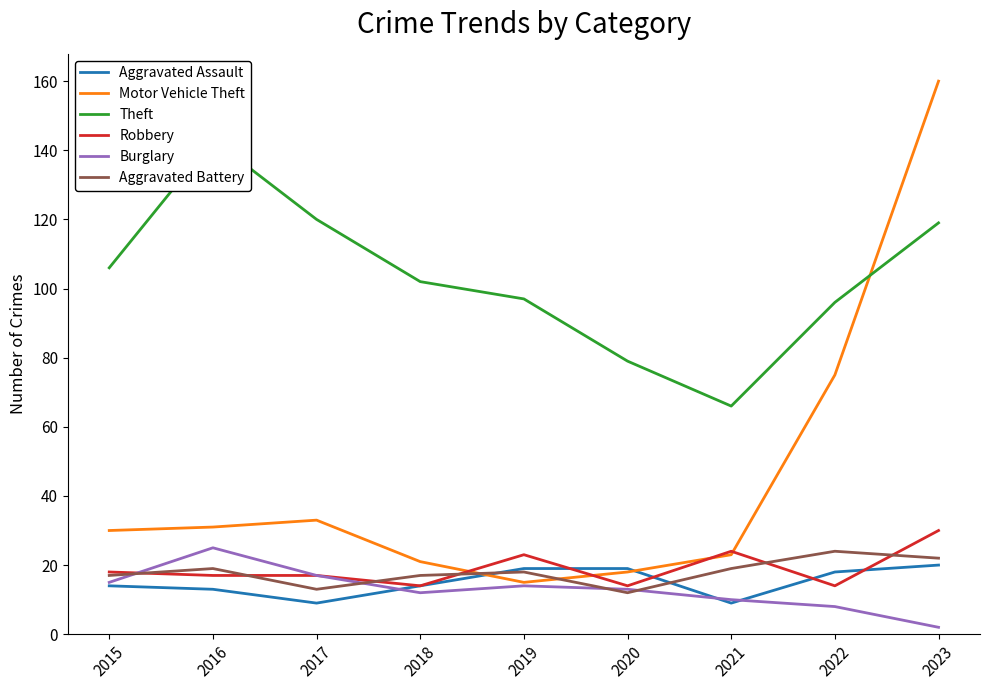

In Aggravated Assault, how many points are lower than both neighbors (excluding endpoints)?

2